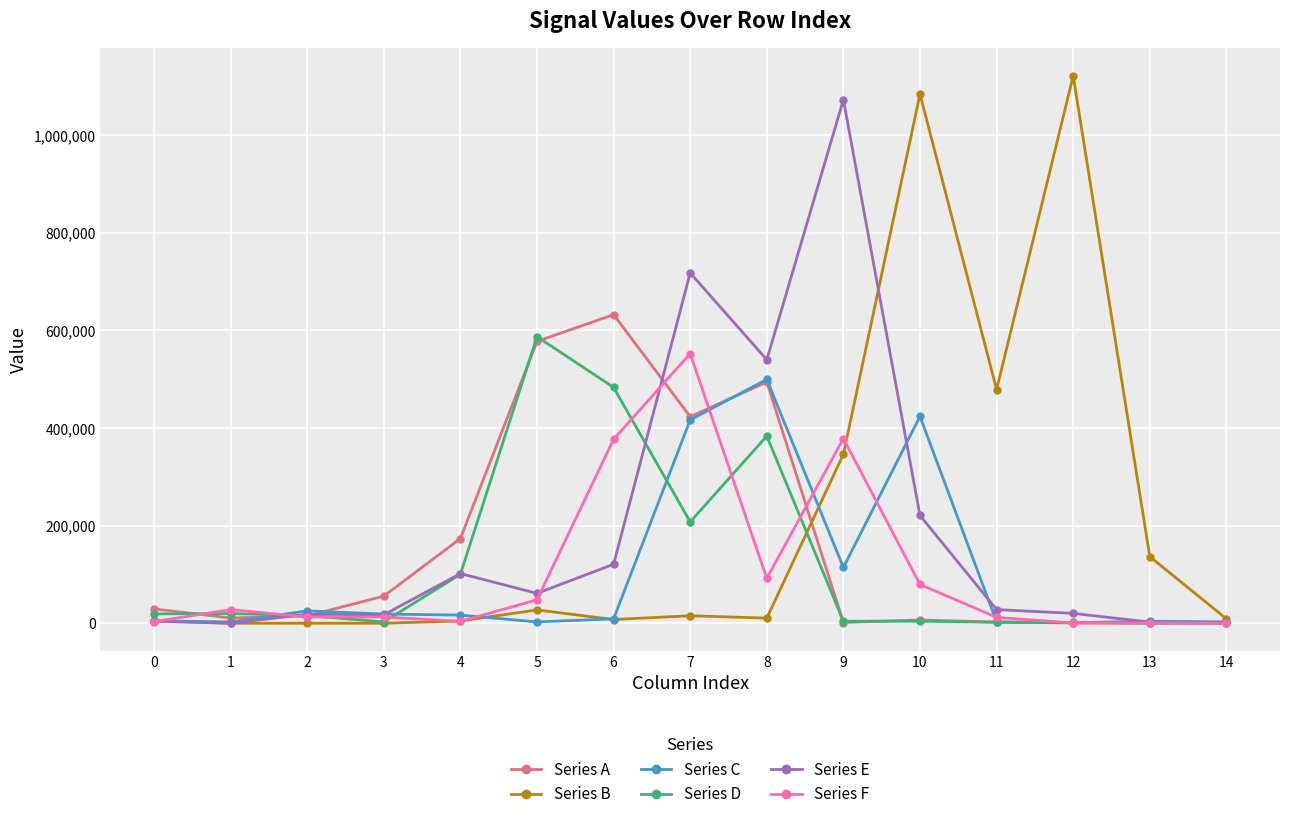

What is the difference between the second highest and minimum values in the Series F series?

378530